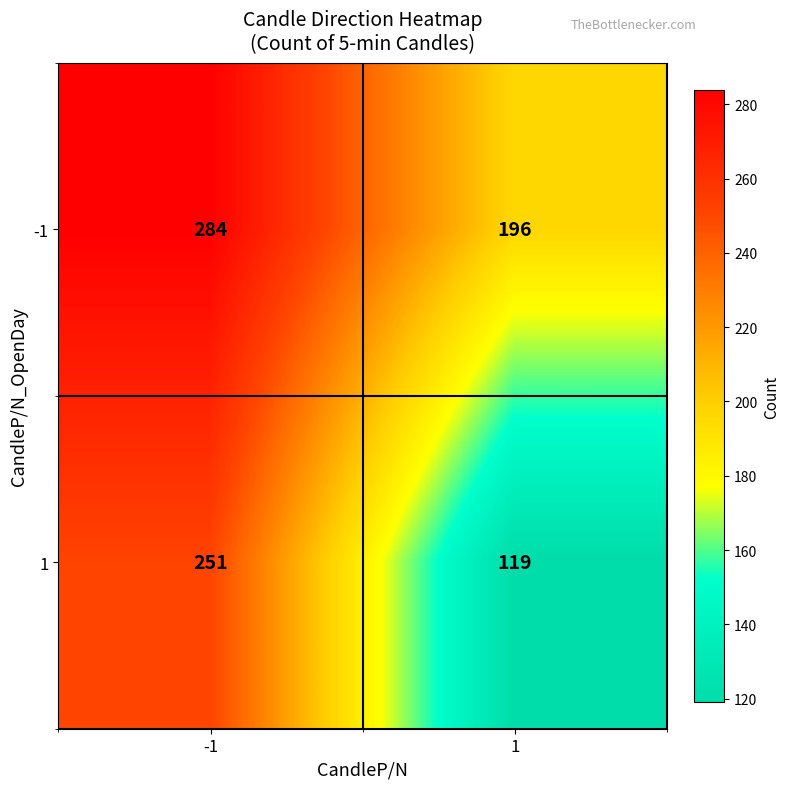

How many data points does each series have?

2